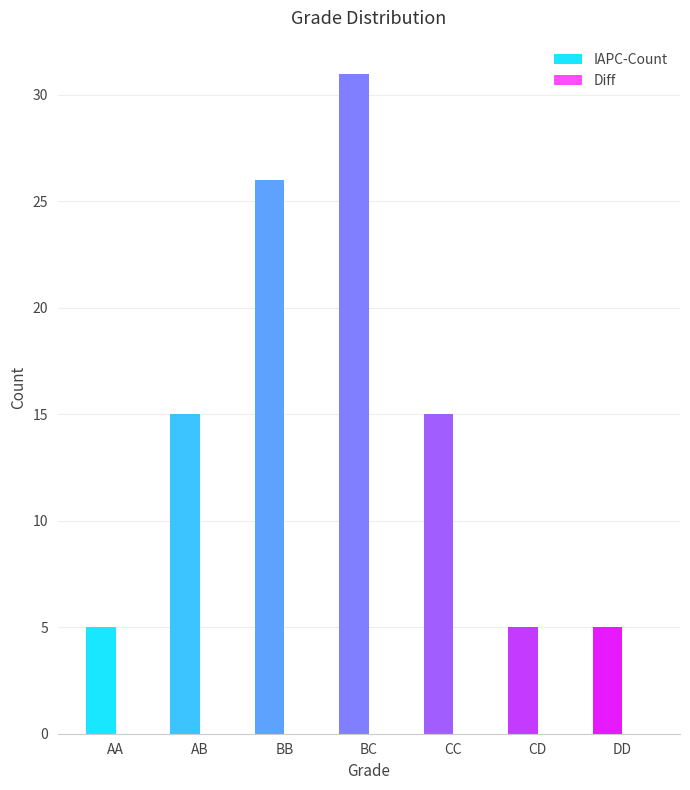

What is the maximum value shown in the chart?

31